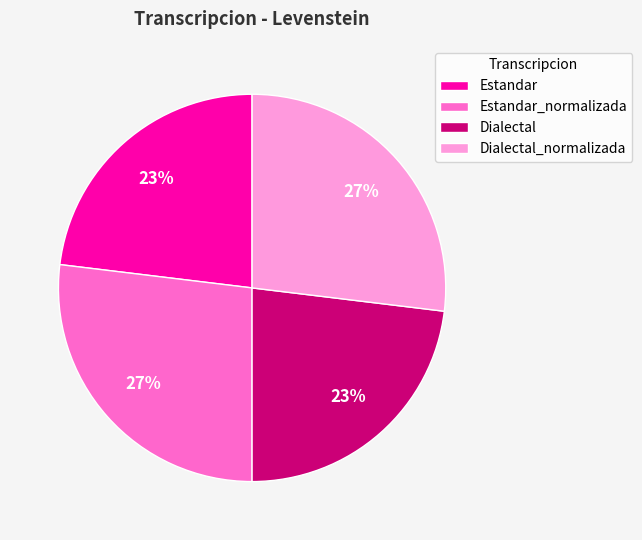

Count the number of slices in the pie.

4